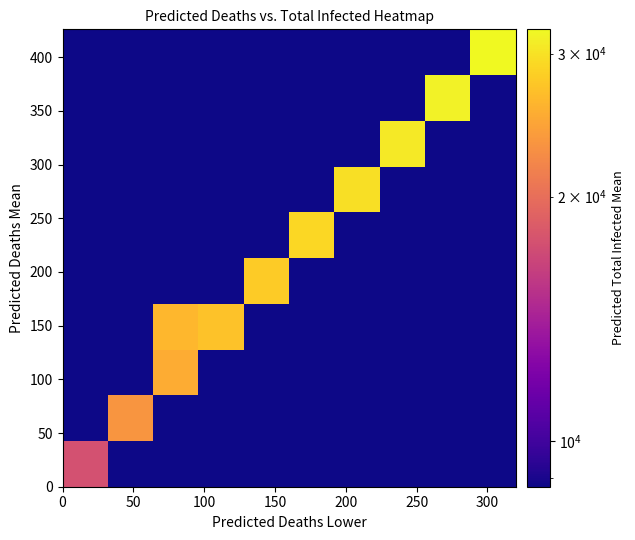

Reading right to left, list all the values displayed in this chart.

predicted_deaths_mean: 426	371	320	274	232	194	161	131	106	83	64	48	35	24	16	10	6	3	1	0
predicted_deaths_lower: 320	278	239	204	172	143	118	96	77	60	46	34	25	17	11	7	4	2	1	0
predicted_total_infected_mean: 32146	31371	30573	29750	28904	28035	27143	26230	25296	24342	23365	22367	21347	20306	19243	18161	17060	15944	14816	13680